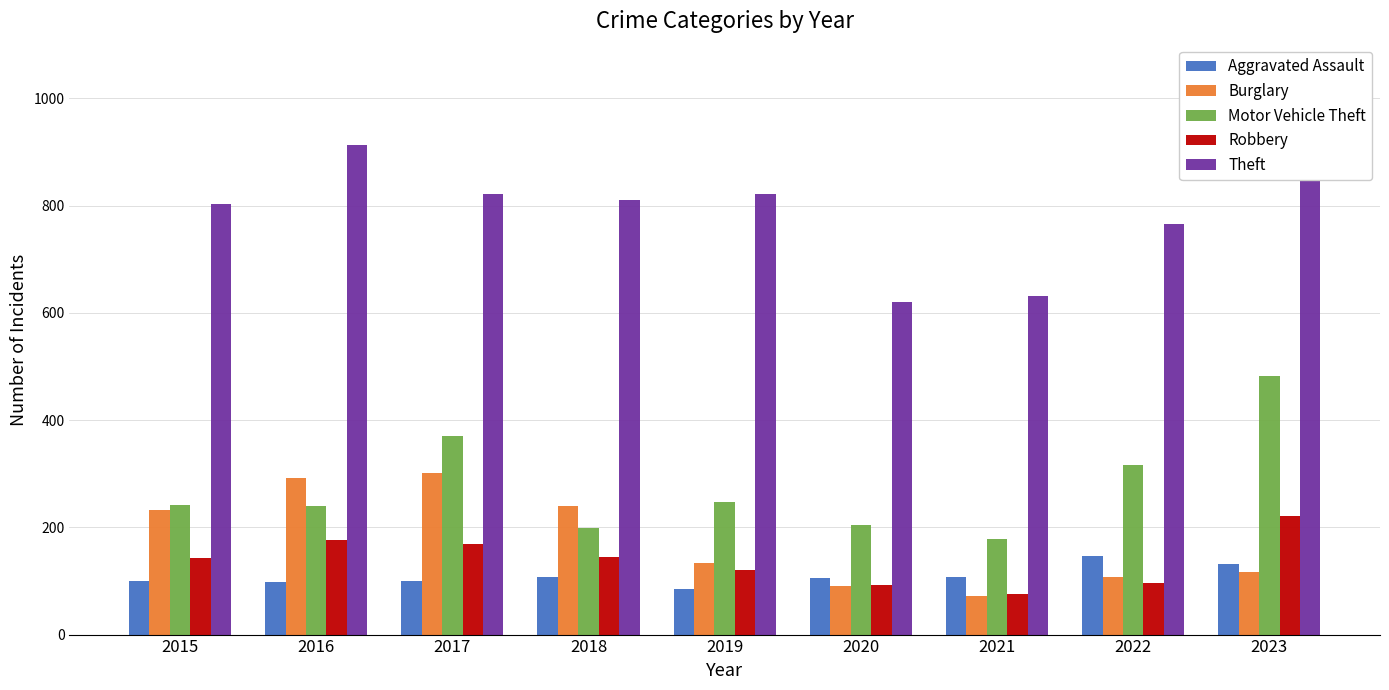

True or false: Robbery has a value of 97 at 2022.

True